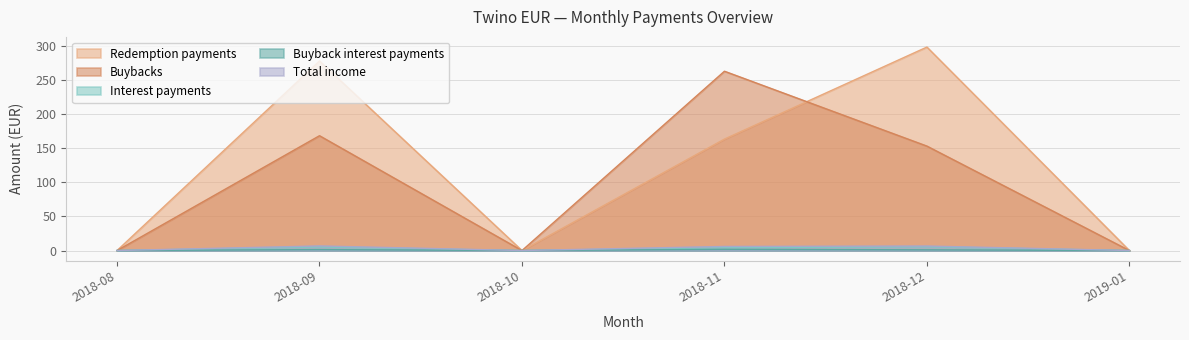

Is the value of Buyback interest payments at 2018-12 greater than the value of Redemption payments at 2018-12?

No